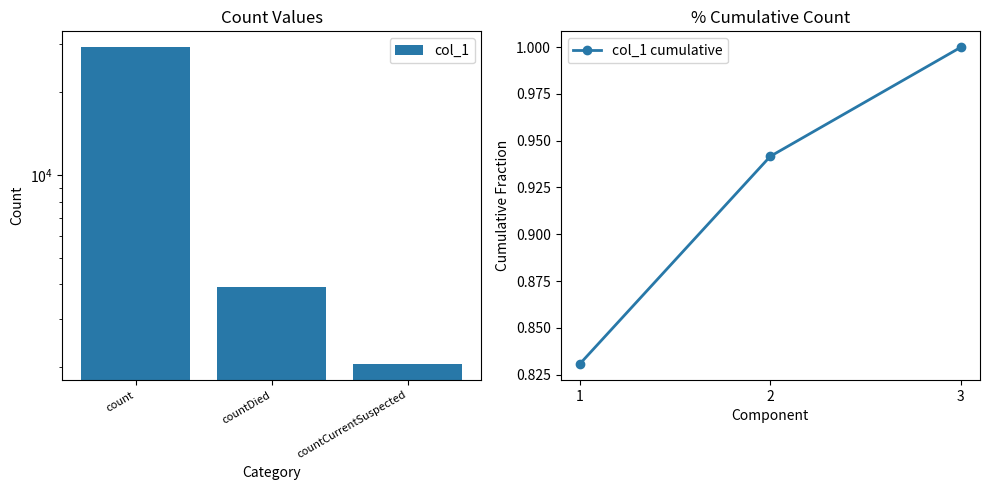

Which series has the largest total across all categories?

col_1